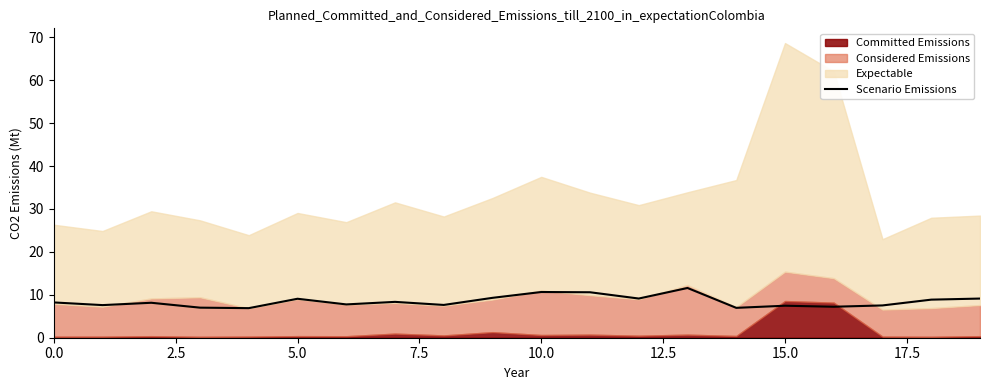

The value of Scenario Emissions at 15.0 is 10.4. True or false?

False